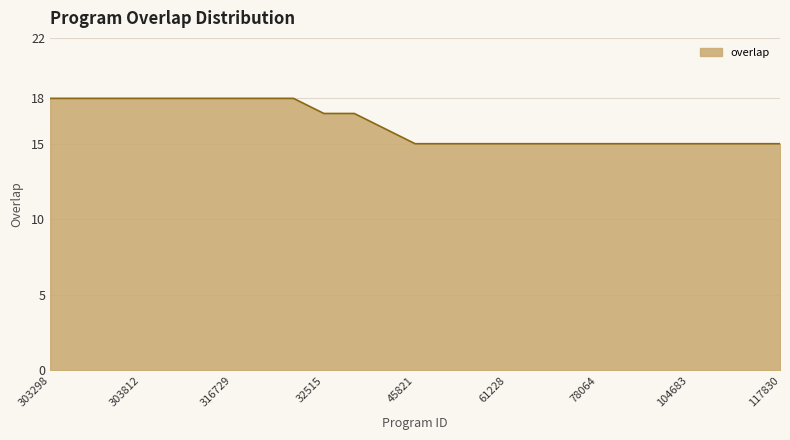

Reading right to left, extract all data points from this chart.

15	15	15	15	15	15	15	15	15	15	15	15	15	16	17	17	18	18	18	18	18	18	18	18	18